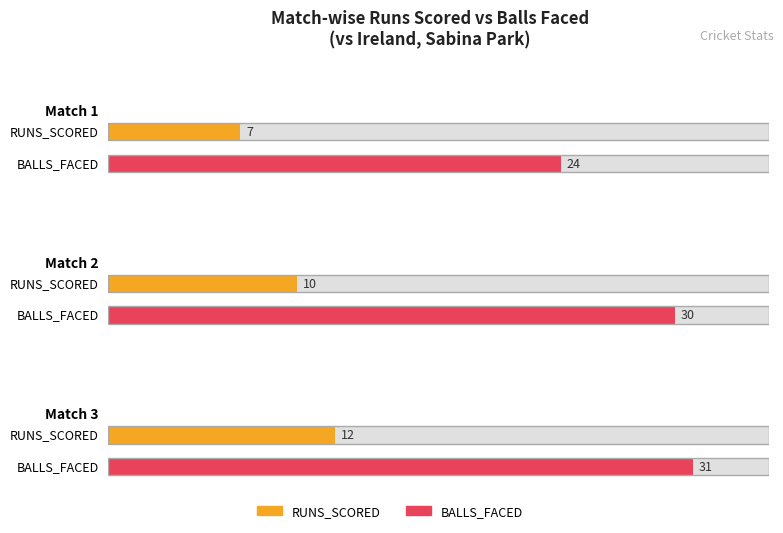

What is the sum of the BALLS_FACED values at Match 1 and Match 2?

54